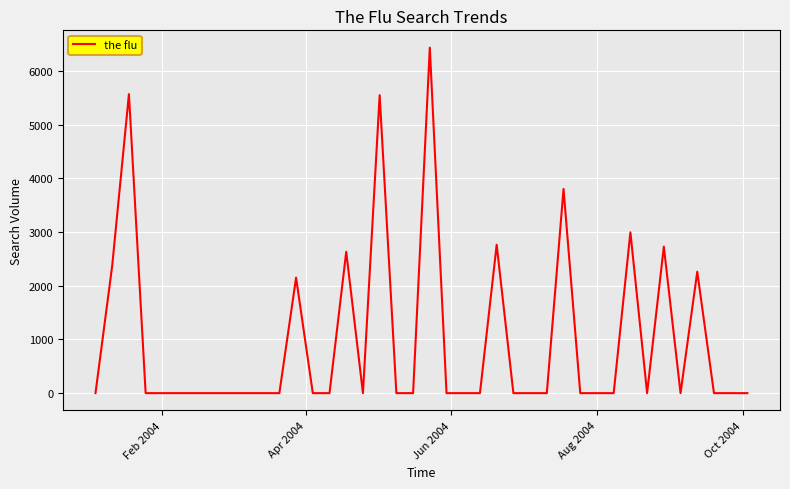

What is the greatest value displayed?

6438.4